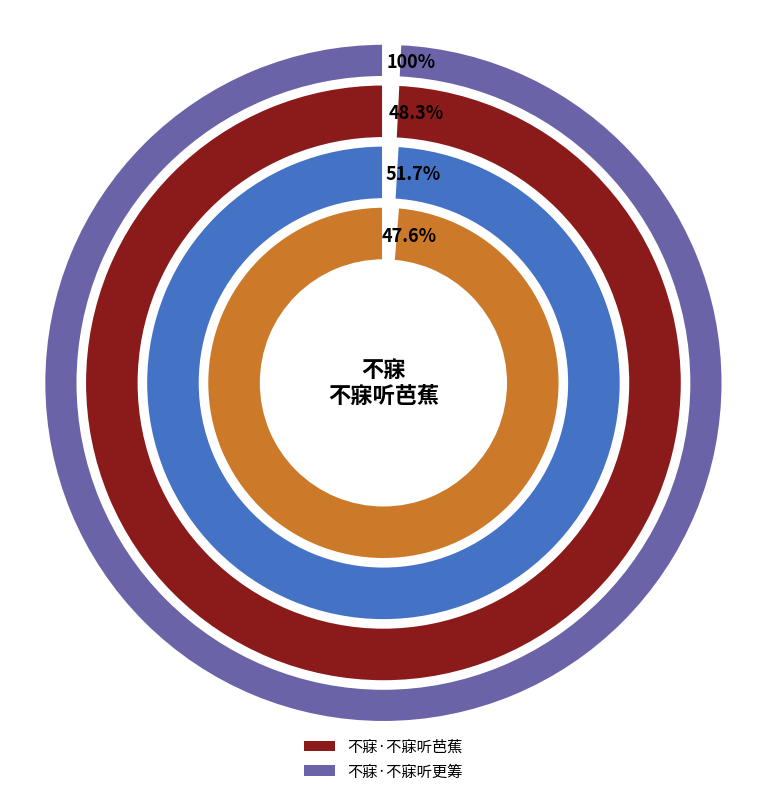

Which has a higher value, 不寐·不寐听更筹 or 不寐·不寐听芭蕉?

不寐·不寐听更筹